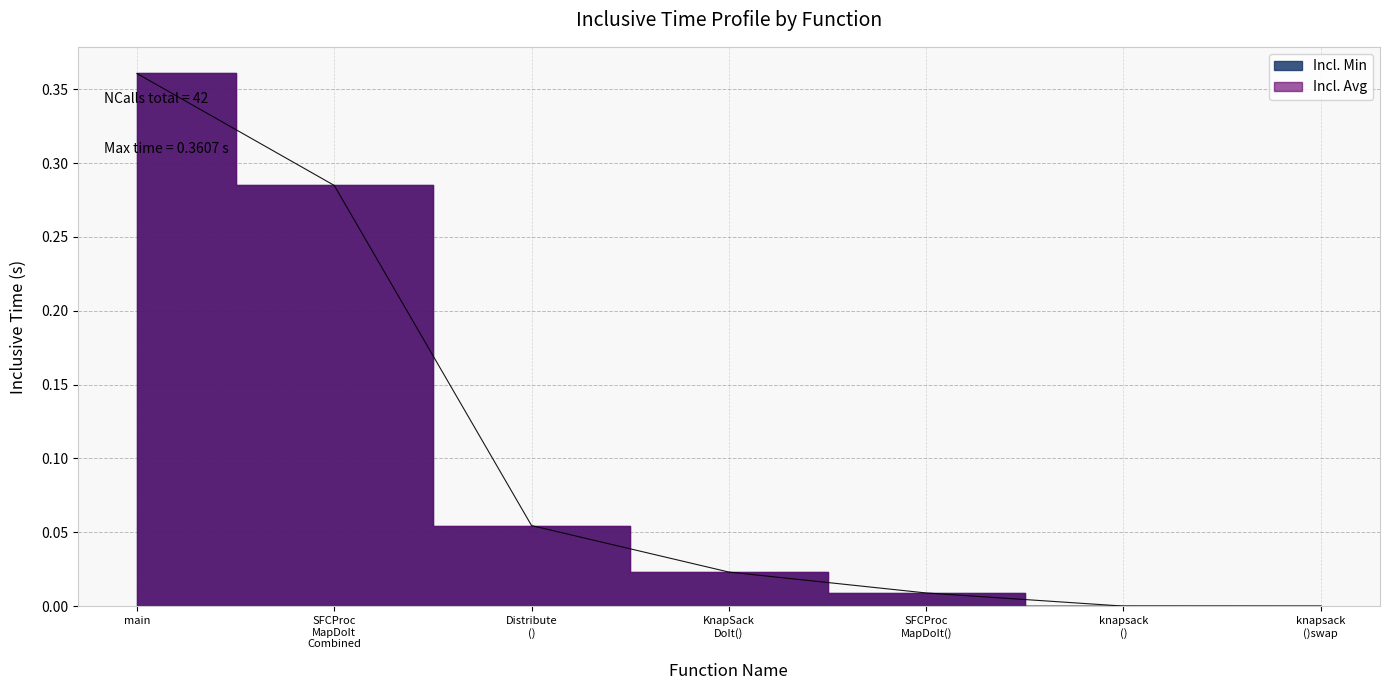

What is the change in value from Distribute () to knapsack ()swap?

-0.1